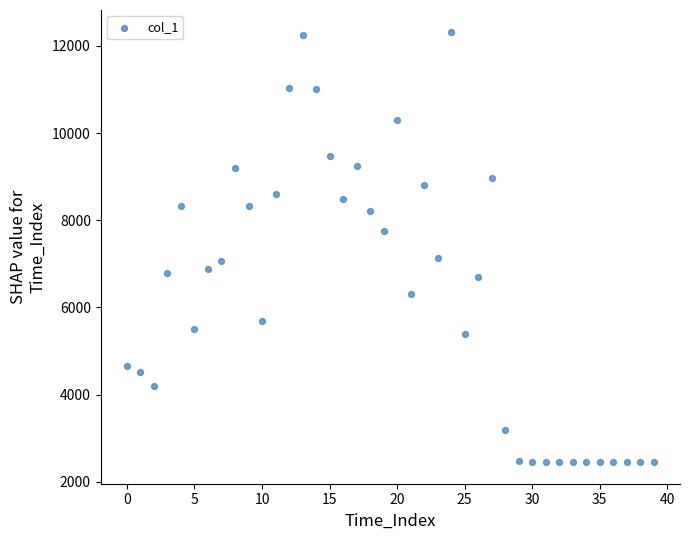

What is the range of Y values (max minus min)?

9881